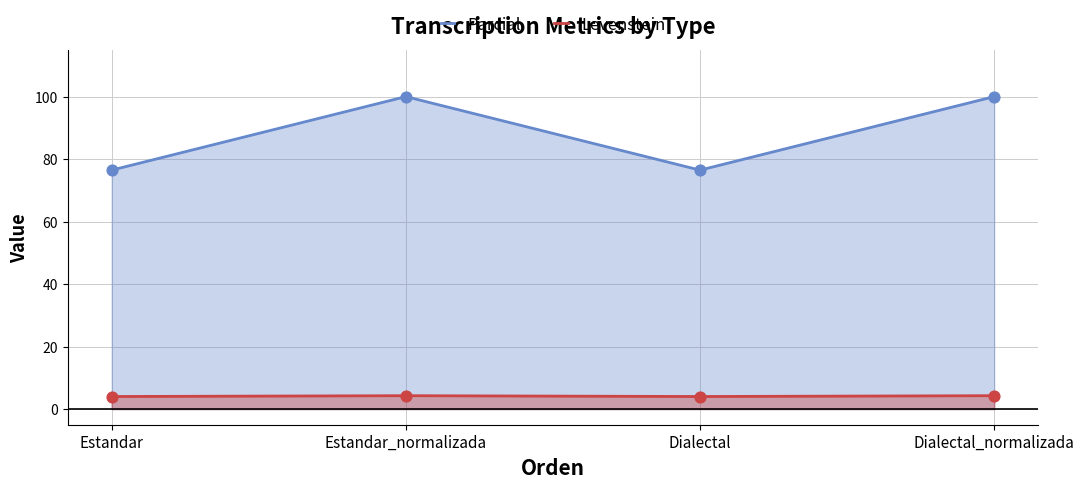

Which series has the largest Y range (max minus min)?

Parcial